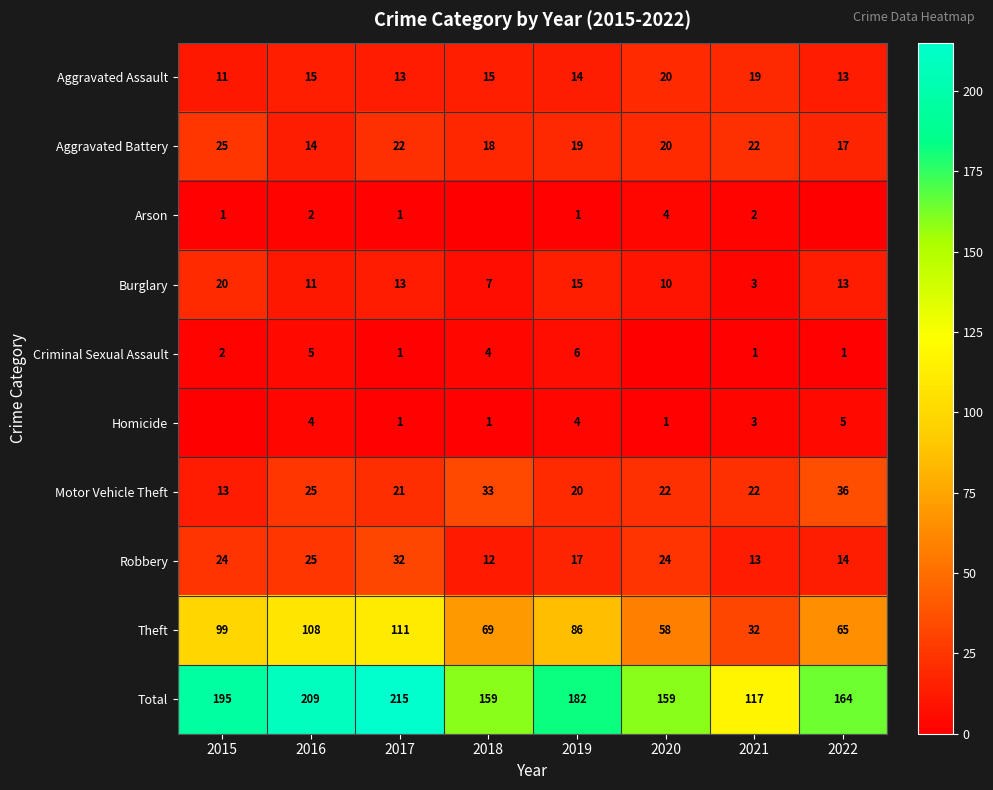

What is the difference between the second highest and second lowest values in the Total series?

50